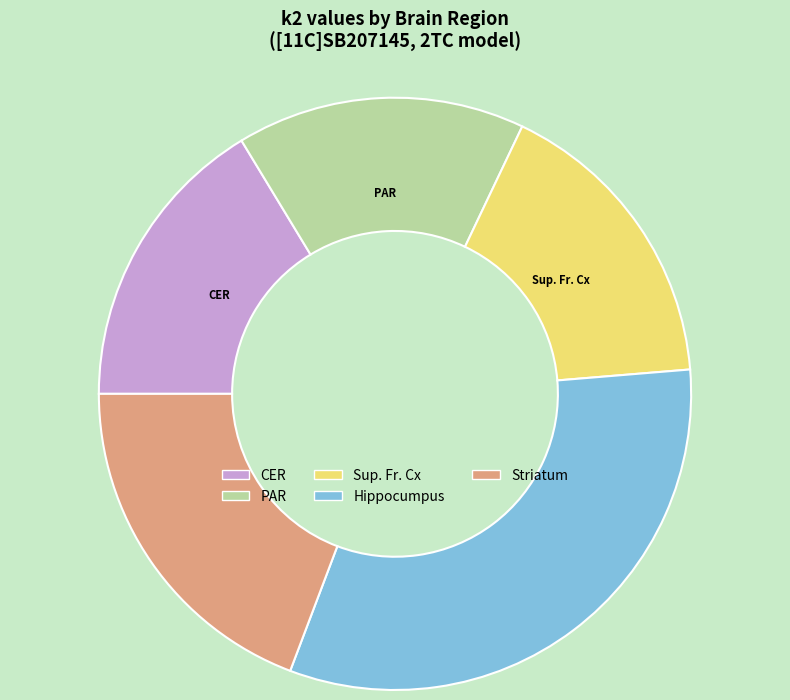

Is the sum of CER and Striatum greater than half?

No